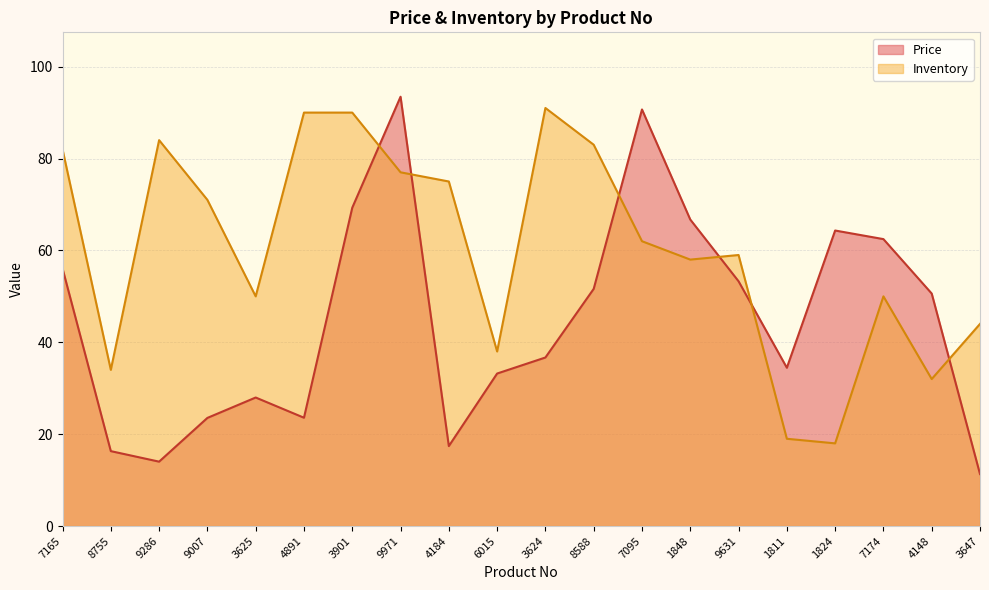

True or false: Price and Inventory cross at least once.

True